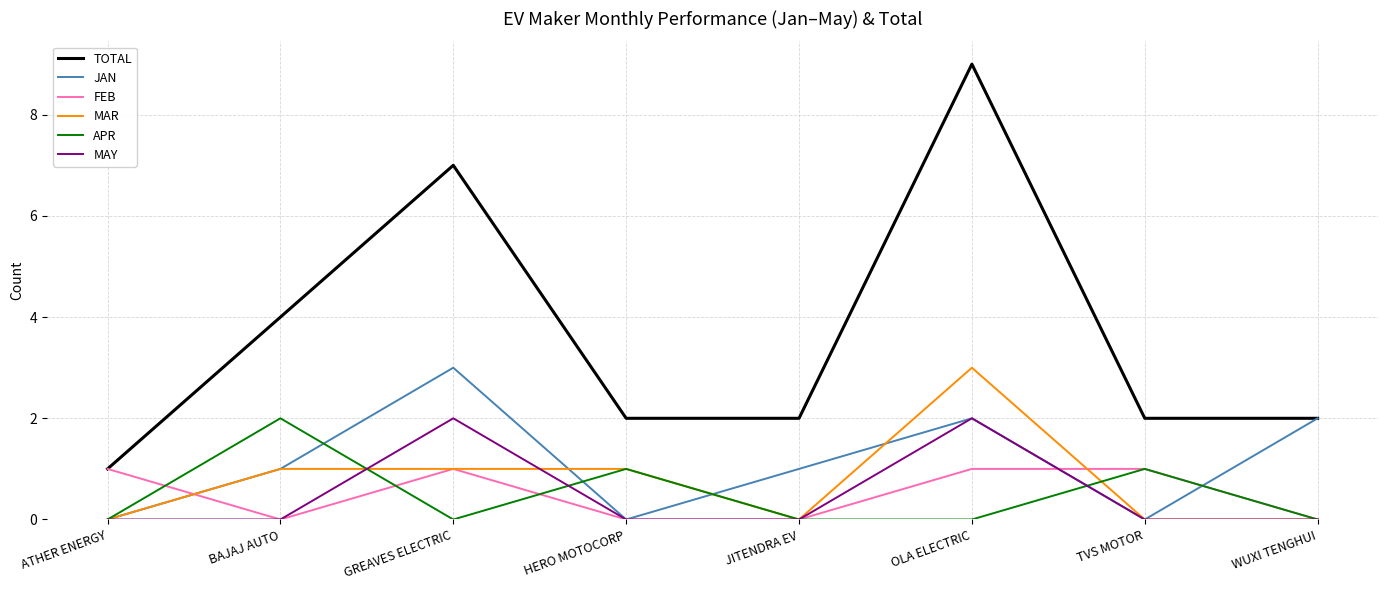

What is the difference between the second highest and second lowest values in the APR series?

1